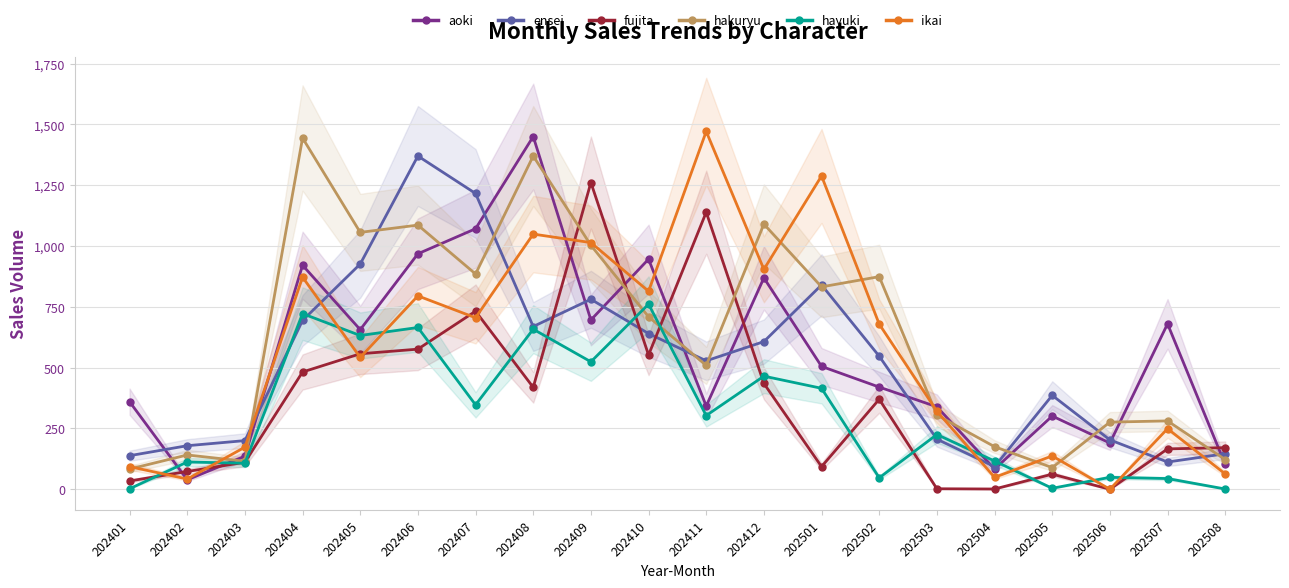

What value does the aoki series have at 202502?

420